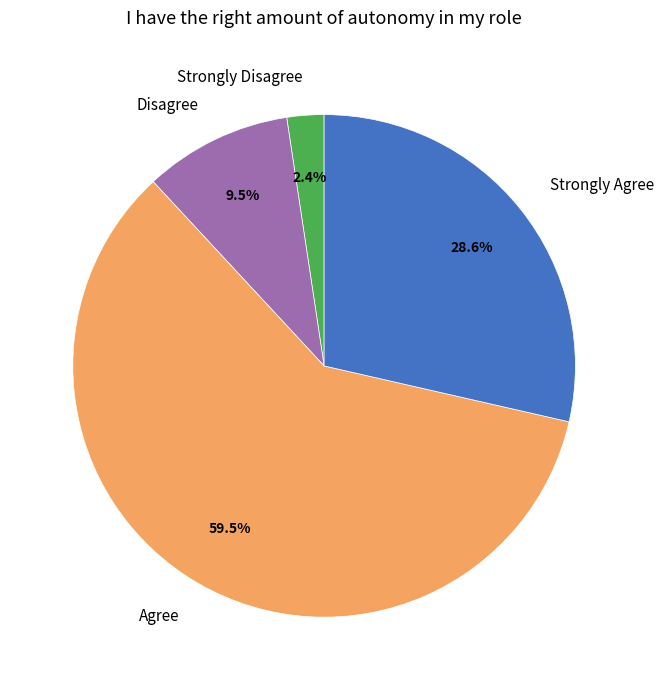

Which category has the biggest portion of the pie?

Agree